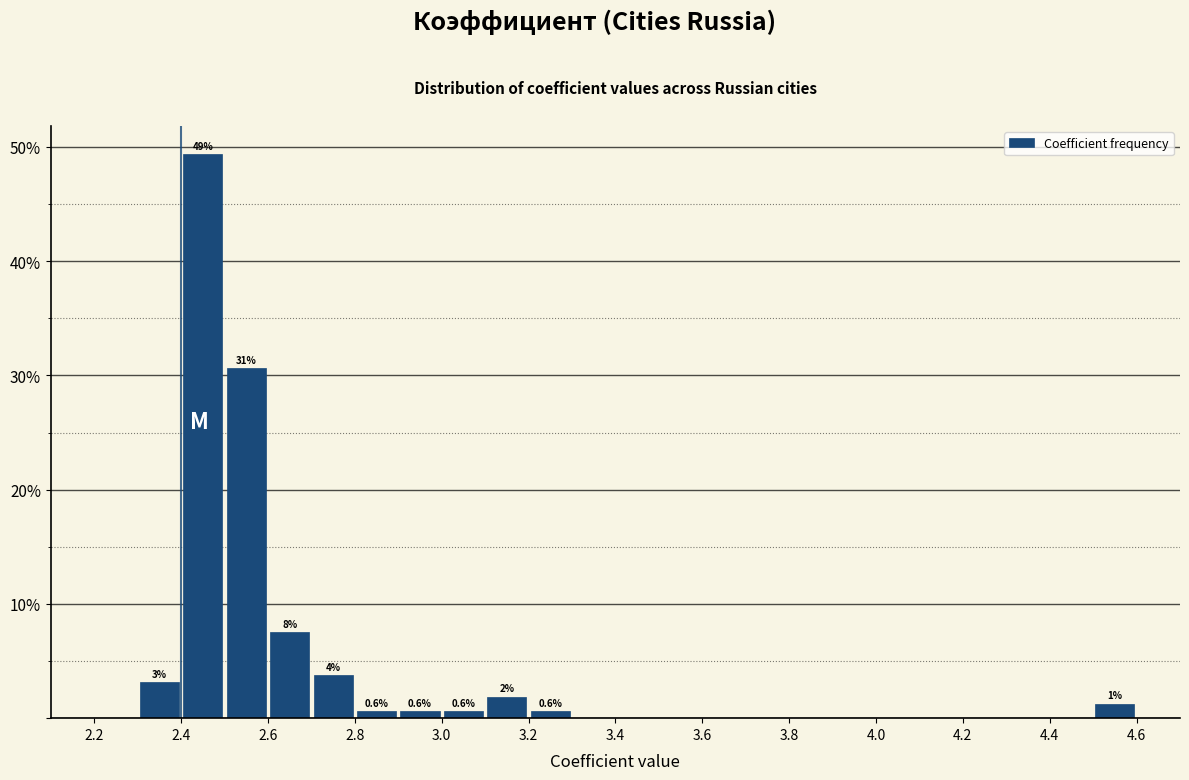

Over which range of the x-axis is the bar tallest?

2.4 to 2.5